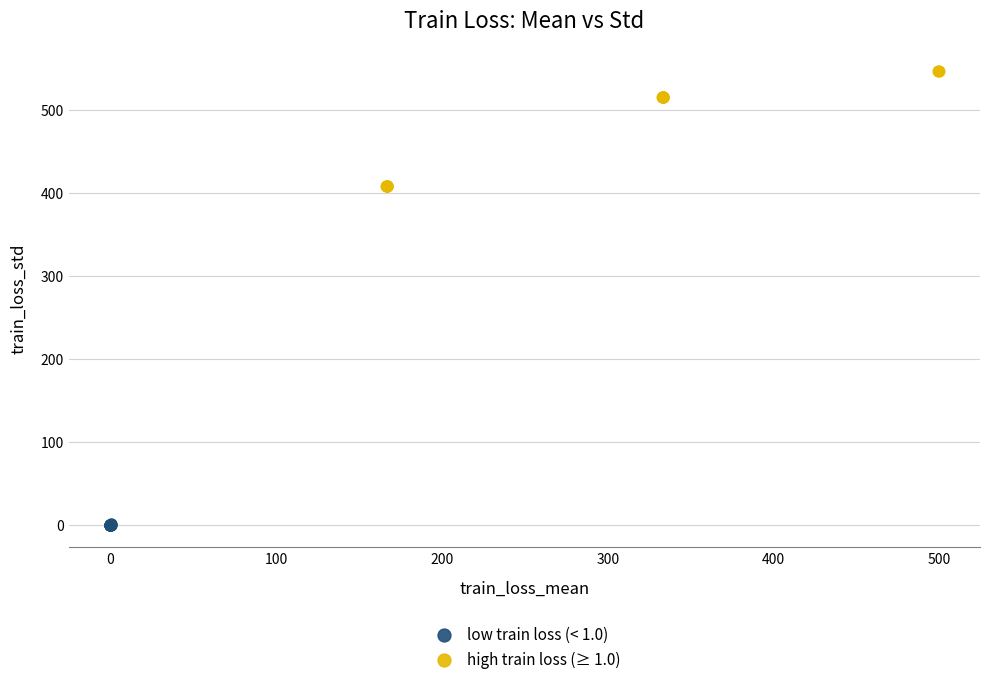

Which series contains the highest Y value?

high train loss (≥ 1.0)